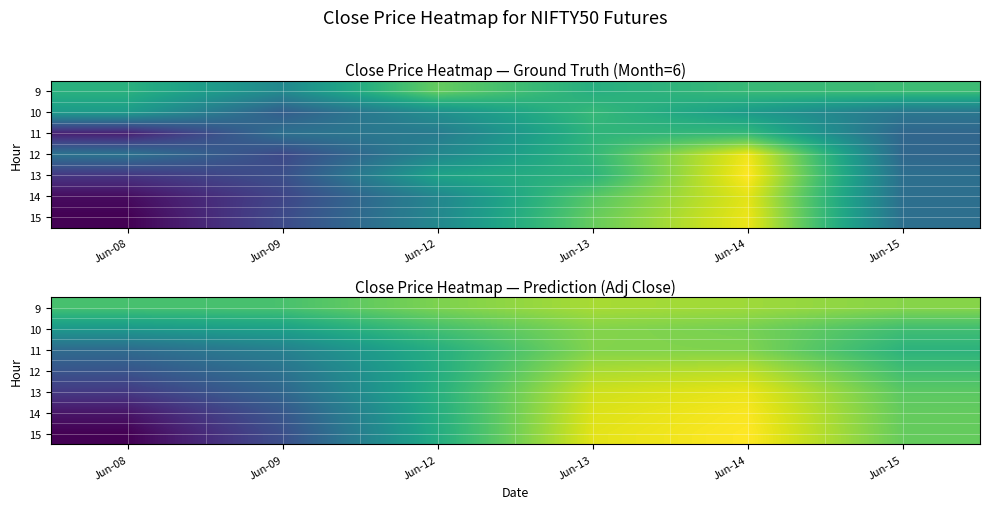

How many series are shown in this chart?

7